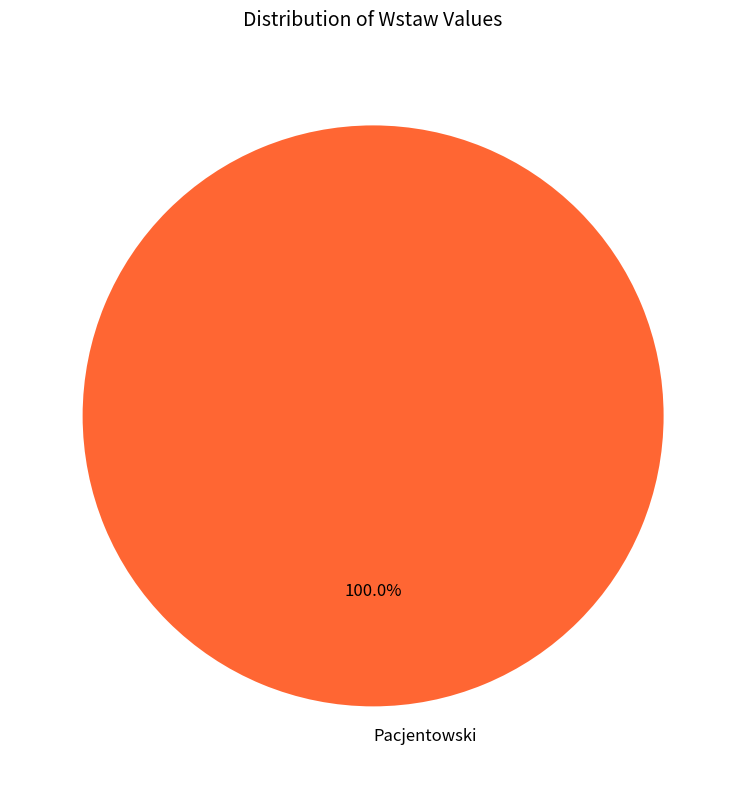

Rank the categories by value from lowest to highest.

Pacjentowski